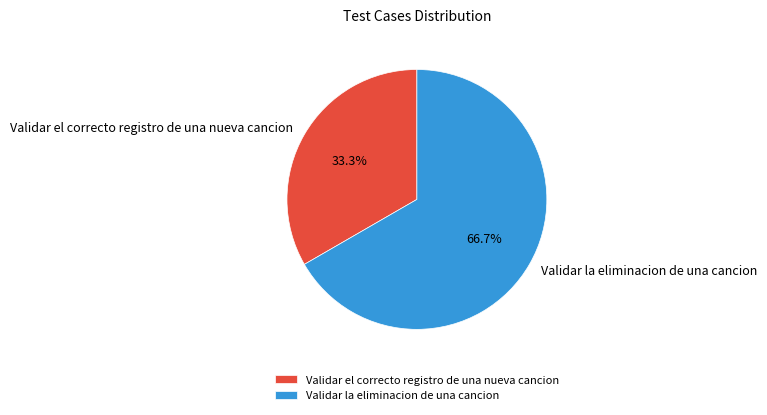

Combined, do Validar el correcto registro de una nueva cancion and Validar la eliminacion de una cancion account for over 50%?

Yes